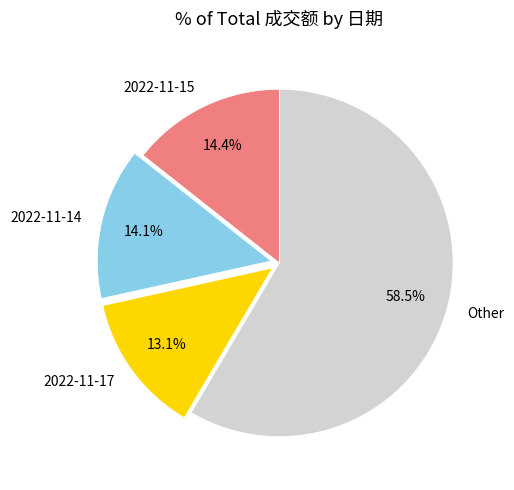

Which category has the biggest portion of the pie?

Other